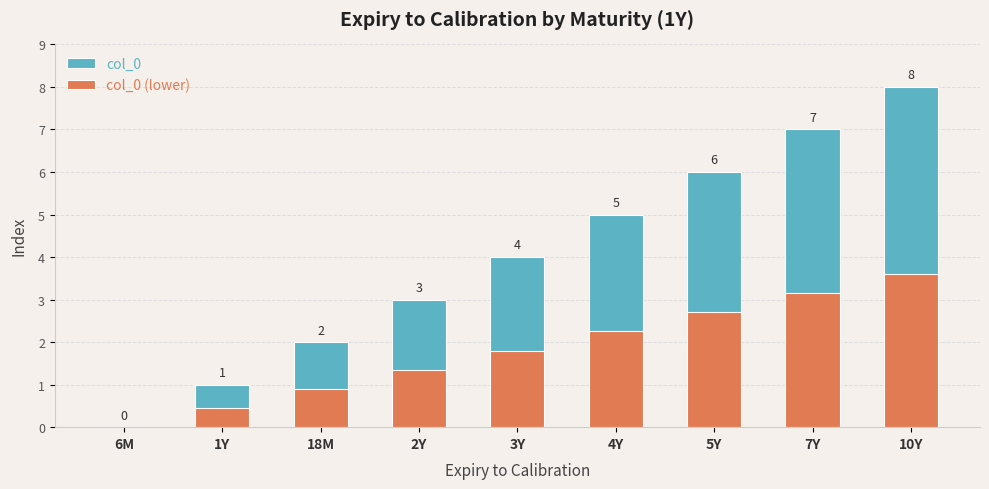

Reading right to left, transcribe all the data shown in this chart.

col_0: 8.0	7.0	6.0	5.0	4.0	3.0	2.0	1.0	0.0
col_0 (lower): 3.6	3.1	2.7	2.2	1.8	1.4	0.9	0.5	0.0